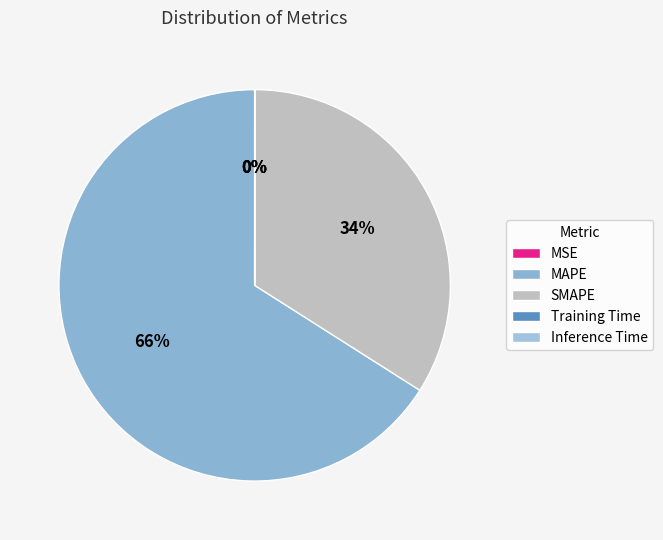

Which category has the biggest portion of the pie?

MAPE